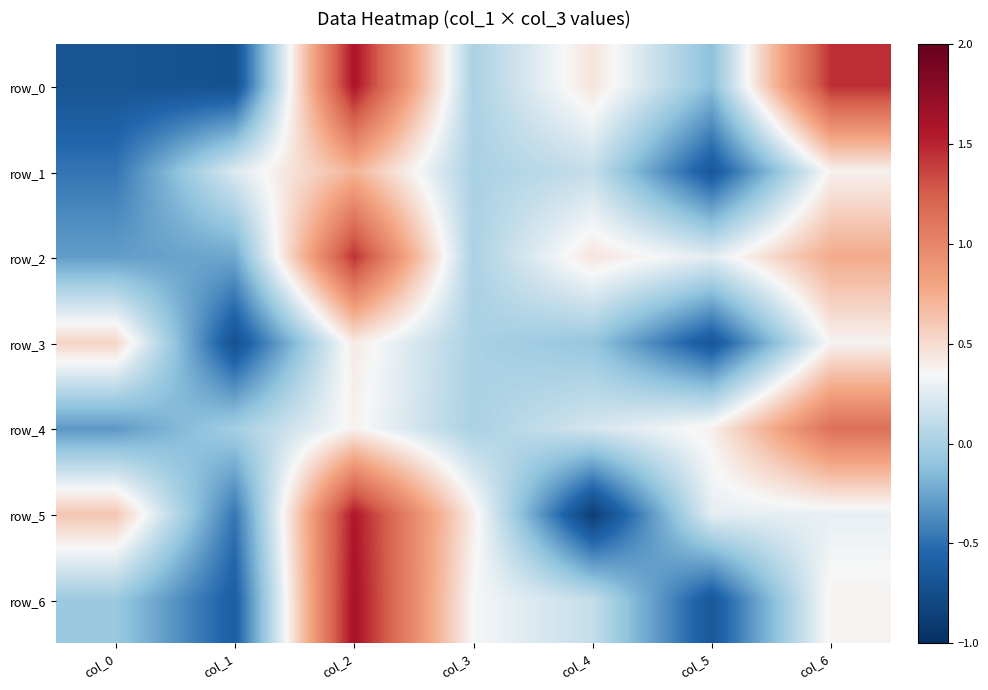

What is the maximum value shown in the chart?

1.6